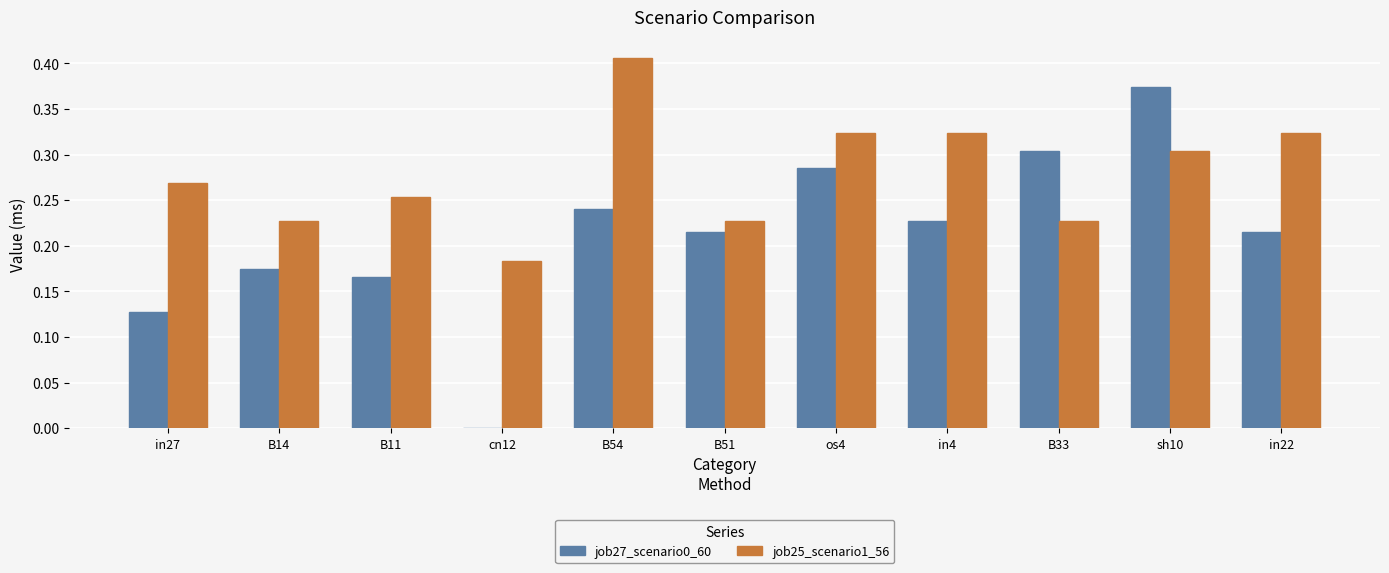

What is the total value across all series at in22?

0.5